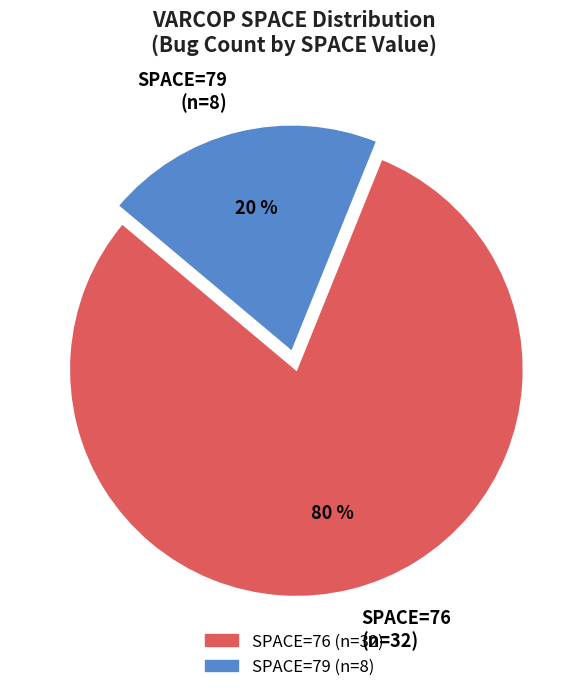

Approximately how many times larger is the value at SPACE=76 (n=32) compared to SPACE=79 (n=8)?

4.0